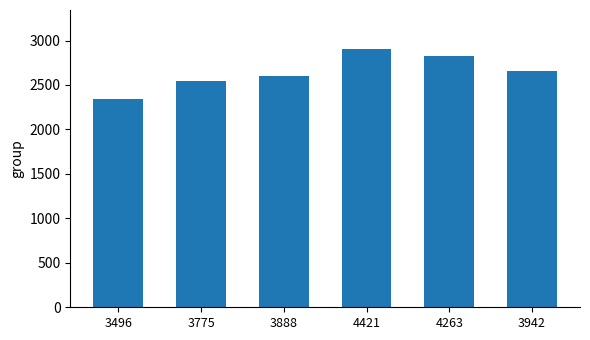

What is the average value?

2644